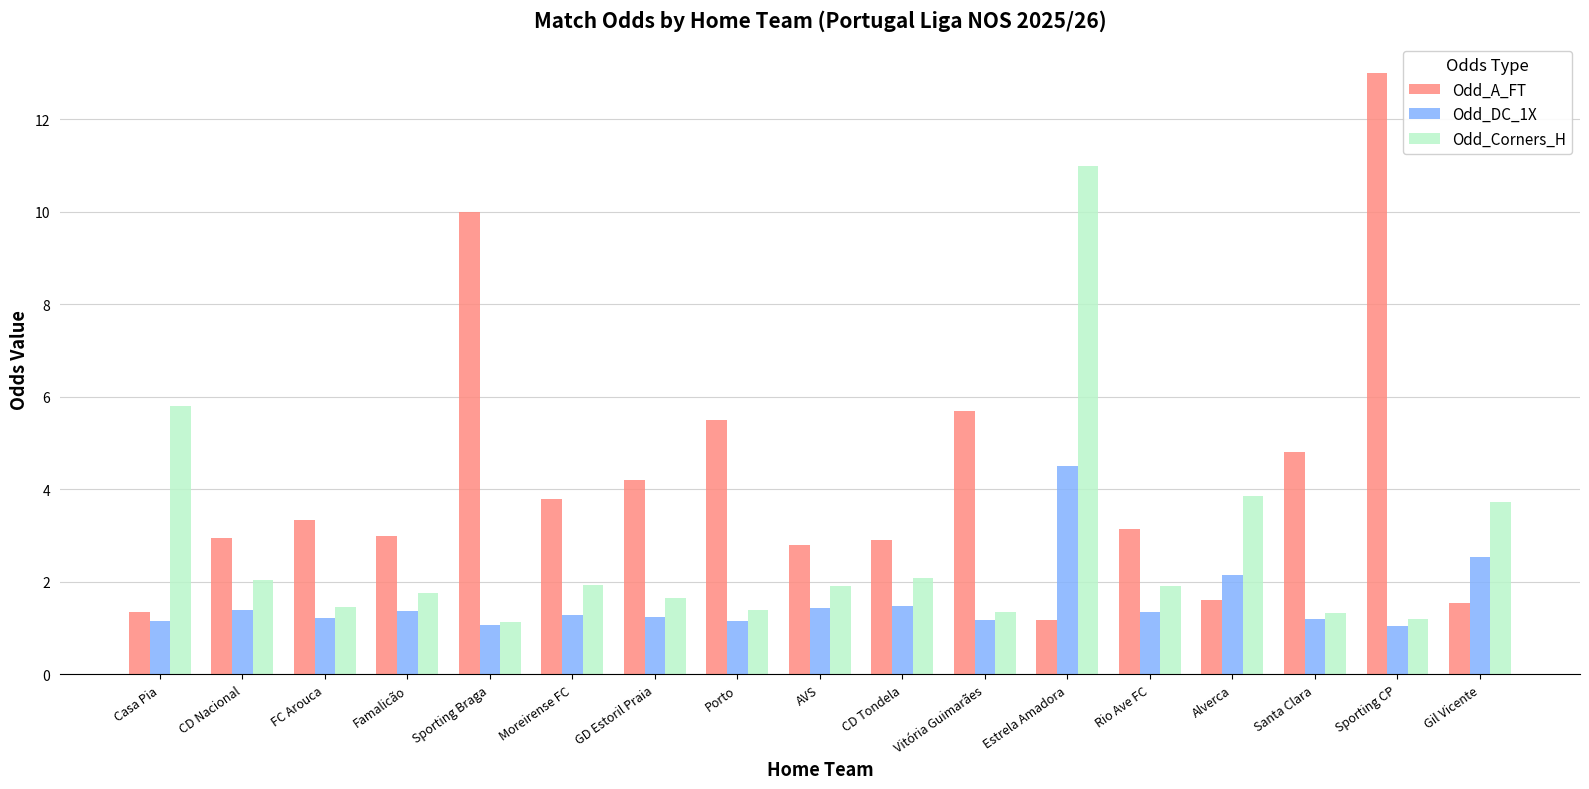

Rank the series at Rio Ave FC from lowest to highest value.

Odd_DC_1X, Odd_Corners_H, Odd_A_FT